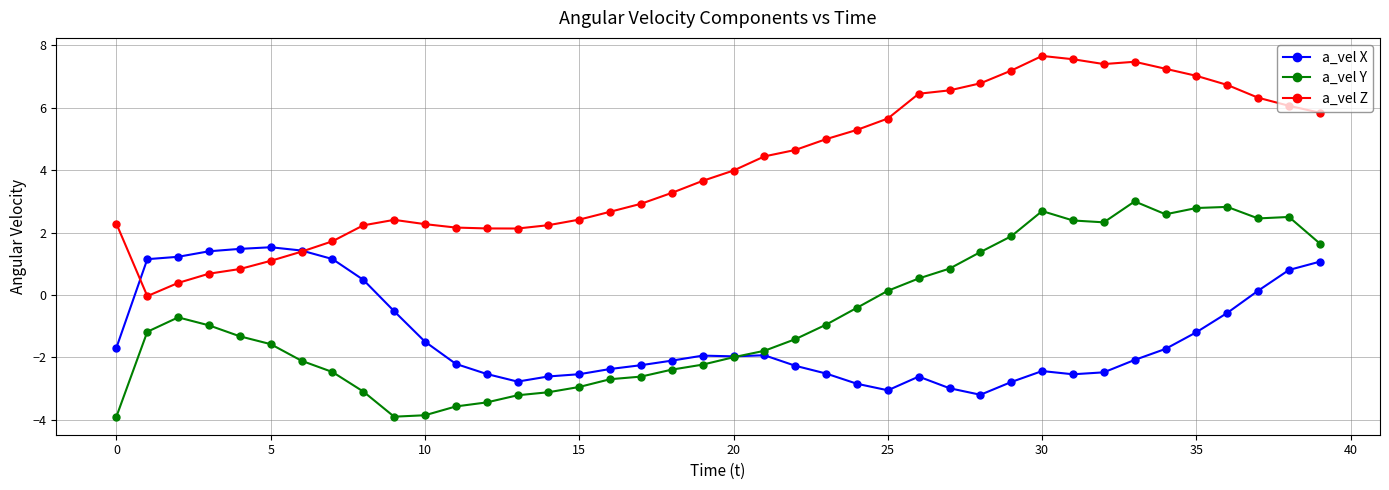

Which series has the largest range (max minus min)?

a_vel Z